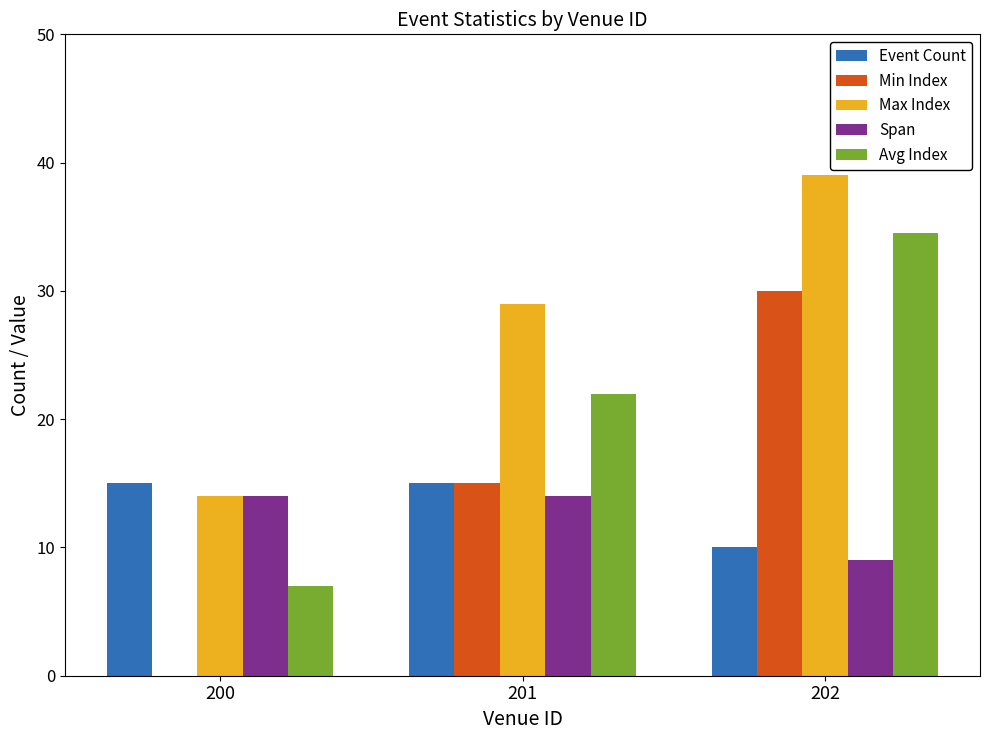

Reading left to right, extract all data points from this chart.

Event Count: 15.0	15.0	10.0
Min Index: 0.0	15.0	30.0
Max Index: 14.0	29.0	39.0
Span: 14.0	14.0	9.0
Avg Index: 7.0	22.0	34.5